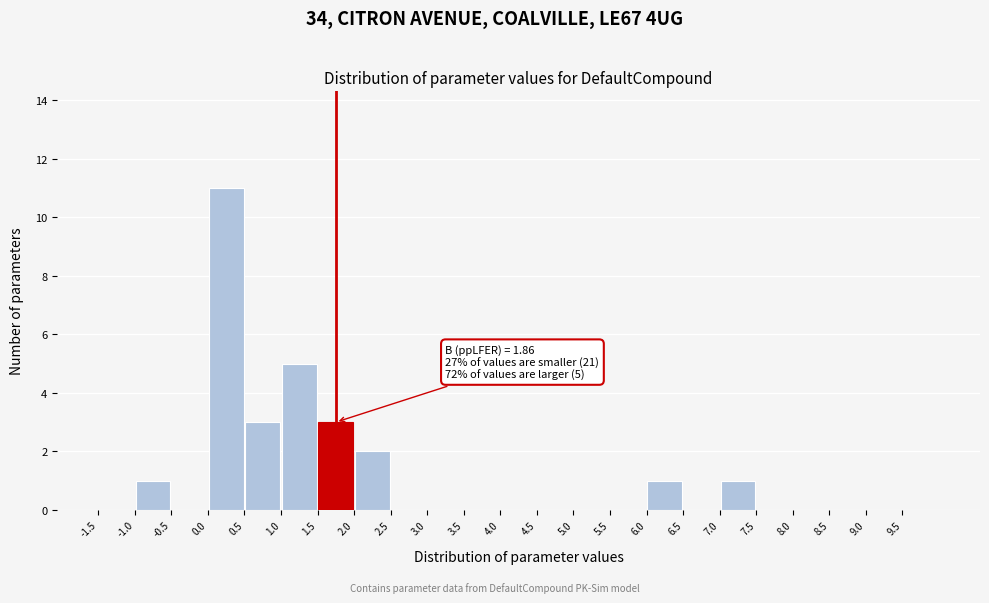

Which range on the x-axis has the tallest bar?

0.0 to 0.5